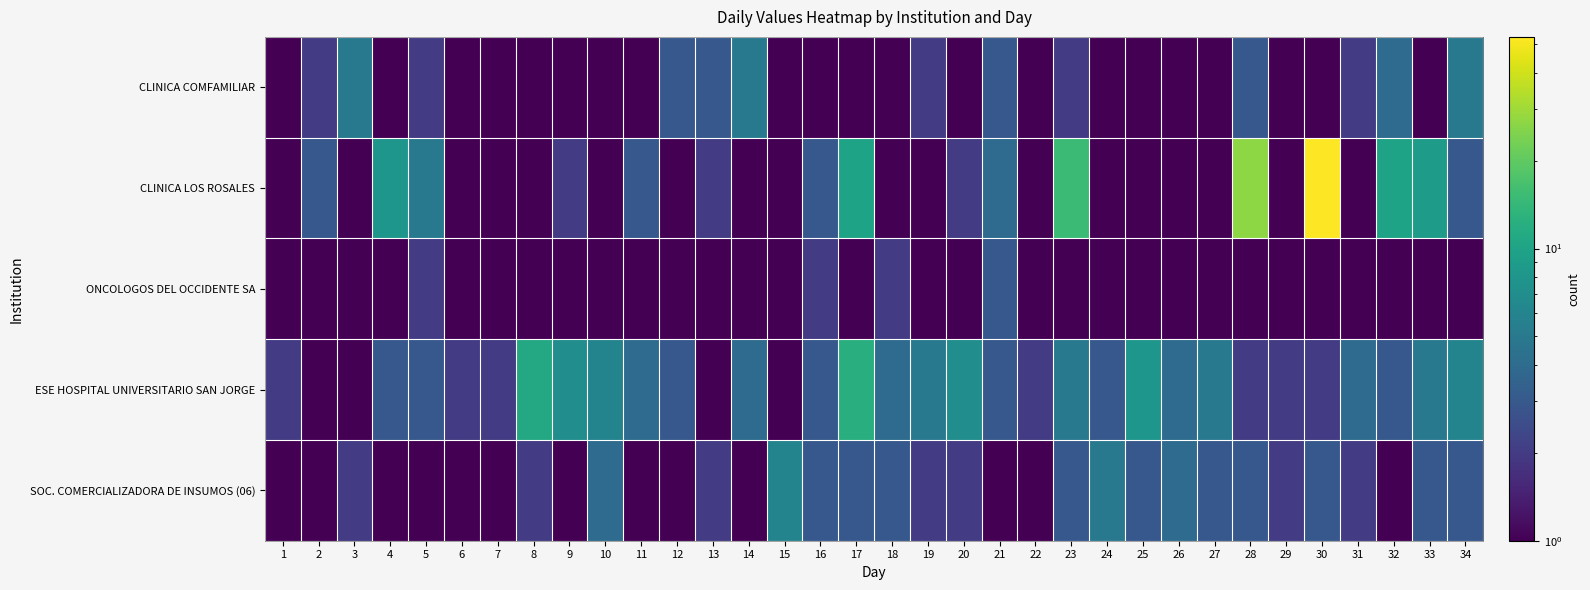

What is the smallest value displayed?

0.4